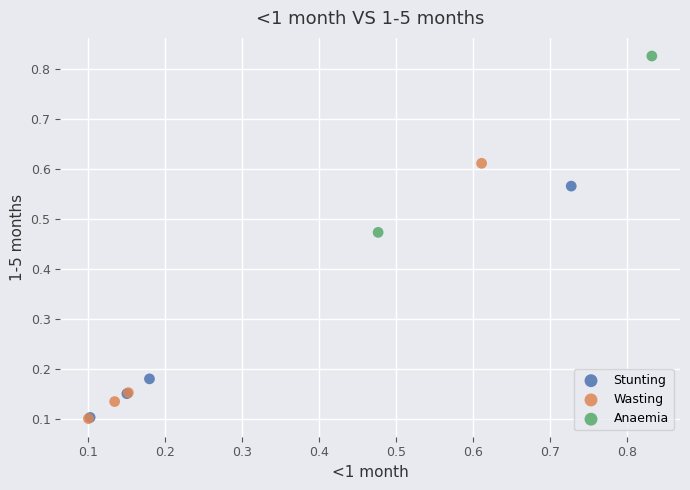

What are all the series names shown in the legend?

Stunting, Wasting, Anaemia